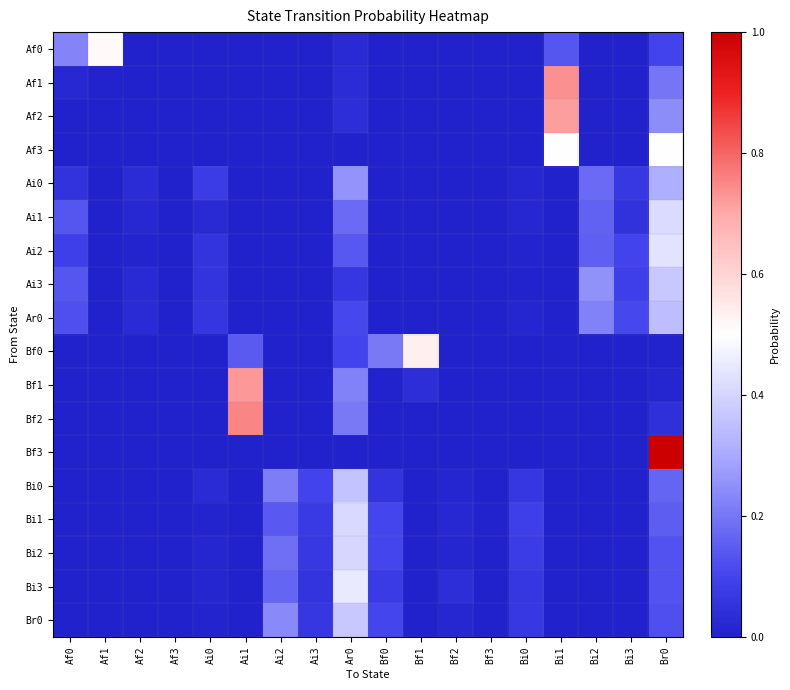

Reading left to right, list all the values displayed in this chart.

Af0: Af0=0.2	Af1=0.5	Af2=0.0	Af3=0.0	Ai0=0.0	Ai1=0.0	Ai2=0.0	Ai3=0.0	Ar0=0.0	Bf0=0.0	Bf1=0.0	Bf2=0.0	Bf3=0.0	Bi0=0.0	Bi1=0.1	Bi2=0.0	Bi3=0.0	Br0=0.1
Af1: Af0=0.0	Af1=0.0	Af2=0.0	Af3=0.0	Ai0=0.0	Ai1=0.0	Ai2=0.0	Ai3=0.0	Ar0=0.0	Bf0=0.0	Bf1=0.0	Bf2=0.0	Bf3=0.0	Bi0=0.0	Bi1=0.7	Bi2=0.0	Bi3=0.0	Br0=0.2
Af2: Af0=0.0	Af1=0.0	Af2=0.0	Af3=0.0	Ai0=0.0	Ai1=0.0	Ai2=0.0	Ai3=0.0	Ar0=0.0	Bf0=0.0	Bf1=0.0	Bf2=0.0	Bf3=0.0	Bi0=0.0	Bi1=0.7	Bi2=0.0	Bi3=0.0	Br0=0.2
Af3: Af0=0.0	Af1=0.0	Af2=0.0	Af3=0.0	Ai0=0.0	Ai1=0.0	Ai2=0.0	Ai3=0.0	Ar0=0.0	Bf0=0.0	Bf1=0.0	Bf2=0.0	Bf3=0.0	Bi0=0.0	Bi1=0.5	Bi2=0.0	Bi3=0.0	Br0=0.5
Ai0: Af0=0.1	Af1=0.0	Af2=0.0	Af3=0.0	Ai0=0.1	Ai1=0.0	Ai2=0.0	Ai3=0.0	Ar0=0.3	Bf0=0.0	Bf1=0.0	Bf2=0.0	Bf3=0.0	Bi0=0.0	Bi1=0.0	Bi2=0.2	Bi3=0.1	Br0=0.3
Ai1: Af0=0.1	Af1=0.0	Af2=0.0	Af3=0.0	Ai0=0.0	Ai1=0.0	Ai2=0.0	Ai3=0.0	Ar0=0.2	Bf0=0.0	Bf1=0.0	Bf2=0.0	Bf3=0.0	Bi0=0.0	Bi1=0.0	Bi2=0.2	Bi3=0.0	Br0=0.4
Ai2: Af0=0.1	Af1=0.0	Af2=0.0	Af3=0.0	Ai0=0.1	Ai1=0.0	Ai2=0.0	Ai3=0.0	Ar0=0.1	Bf0=0.0	Bf1=0.0	Bf2=0.0	Bf3=0.0	Bi0=0.0	Bi1=0.0	Bi2=0.2	Bi3=0.1	Br0=0.4
Ai3: Af0=0.1	Af1=0.0	Af2=0.0	Af3=0.0	Ai0=0.1	Ai1=0.0	Ai2=0.0	Ai3=0.0	Ar0=0.1	Bf0=0.0	Bf1=0.0	Bf2=0.0	Bf3=0.0	Bi0=0.0	Bi1=0.0	Bi2=0.3	Bi3=0.1	Br0=0.4
Ar0: Af0=0.1	Af1=0.0	Af2=0.0	Af3=0.0	Ai0=0.1	Ai1=0.0	Ai2=0.0	Ai3=0.0	Ar0=0.1	Bf0=0.0	Bf1=0.0	Bf2=0.0	Bf3=0.0	Bi0=0.0	Bi1=0.0	Bi2=0.2	Bi3=0.1	Br0=0.3
Bf0: Af0=0.0	Af1=0.0	Af2=0.0	Af3=0.0	Ai0=0.0	Ai1=0.1	Ai2=0.0	Ai3=0.0	Ar0=0.1	Bf0=0.2	Bf1=0.5	Bf2=0.0	Bf3=0.0	Bi0=0.0	Bi1=0.0	Bi2=0.0	Bi3=0.0	Br0=0.0
Bf1: Af0=0.0	Af1=0.0	Af2=0.0	Af3=0.0	Ai0=0.0	Ai1=0.7	Ai2=0.0	Ai3=0.0	Ar0=0.2	Bf0=0.0	Bf1=0.0	Bf2=0.0	Bf3=0.0	Bi0=0.0	Bi1=0.0	Bi2=0.0	Bi3=0.0	Br0=0.0
Bf2: Af0=0.0	Af1=0.0	Af2=0.0	Af3=0.0	Ai0=0.0	Ai1=0.8	Ai2=0.0	Ai3=0.0	Ar0=0.2	Bf0=0.0	Bf1=0.0	Bf2=0.0	Bf3=0.0	Bi0=0.0	Bi1=0.0	Bi2=0.0	Bi3=0.0	Br0=0.0
Bf3: Af0=0.0	Af1=0.0	Af2=0.0	Af3=0.0	Ai0=0.0	Ai1=0.0	Ai2=0.0	Ai3=0.0	Ar0=0.0	Bf0=0.0	Bf1=0.0	Bf2=0.0	Bf3=0.0	Bi0=0.0	Bi1=0.0	Bi2=0.0	Bi3=0.0	Br0=1.0
Bi0: Af0=0.0	Af1=0.0	Af2=0.0	Af3=0.0	Ai0=0.0	Ai1=0.0	Ai2=0.2	Ai3=0.1	Ar0=0.4	Bf0=0.1	Bf1=0.0	Bf2=0.0	Bf3=0.0	Bi0=0.1	Bi1=0.0	Bi2=0.0	Bi3=0.0	Br0=0.2
Bi1: Af0=0.0	Af1=0.0	Af2=0.0	Af3=0.0	Ai0=0.0	Ai1=0.0	Ai2=0.1	Ai3=0.1	Ar0=0.4	Bf0=0.1	Bf1=0.0	Bf2=0.0	Bf3=0.0	Bi0=0.1	Bi1=0.0	Bi2=0.0	Bi3=0.0	Br0=0.1
Bi2: Af0=0.0	Af1=0.0	Af2=0.0	Af3=0.0	Ai0=0.0	Ai1=0.0	Ai2=0.2	Ai3=0.1	Ar0=0.4	Bf0=0.1	Bf1=0.0	Bf2=0.0	Bf3=0.0	Bi0=0.1	Bi1=0.0	Bi2=0.0	Bi3=0.0	Br0=0.1
Bi3: Af0=0.0	Af1=0.0	Af2=0.0	Af3=0.0	Ai0=0.0	Ai1=0.0	Ai2=0.2	Ai3=0.1	Ar0=0.5	Bf0=0.1	Bf1=0.0	Bf2=0.0	Bf3=0.0	Bi0=0.1	Bi1=0.0	Bi2=0.0	Bi3=0.0	Br0=0.1
Br0: Af0=0.0	Af1=0.0	Af2=0.0	Af3=0.0	Ai0=0.0	Ai1=0.0	Ai2=0.2	Ai3=0.1	Ar0=0.4	Bf0=0.1	Bf1=0.0	Bf2=0.0	Bf3=0.0	Bi0=0.1	Bi1=0.0	Bi2=0.0	Bi3=0.0	Br0=0.1